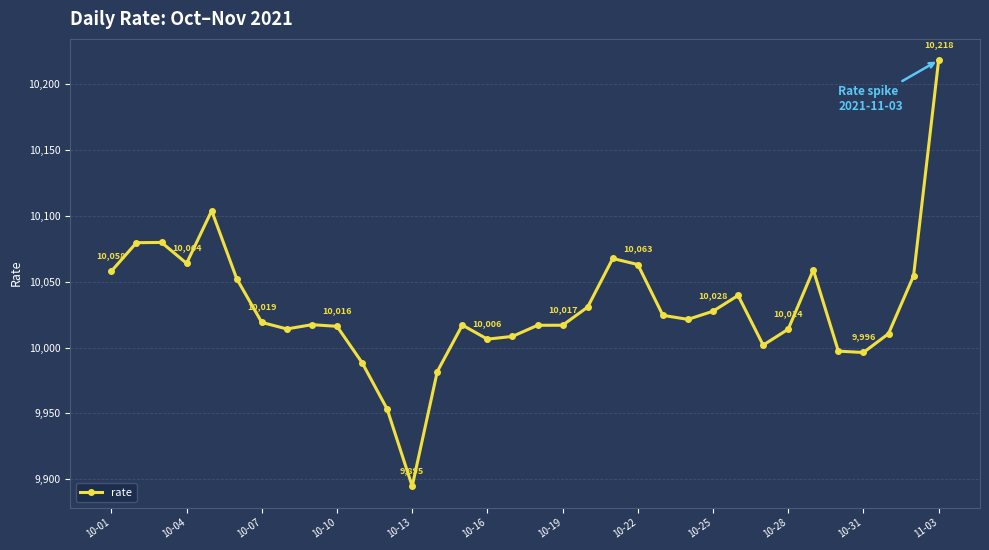

True or false: there are more than 0 points higher than both neighbors.

True